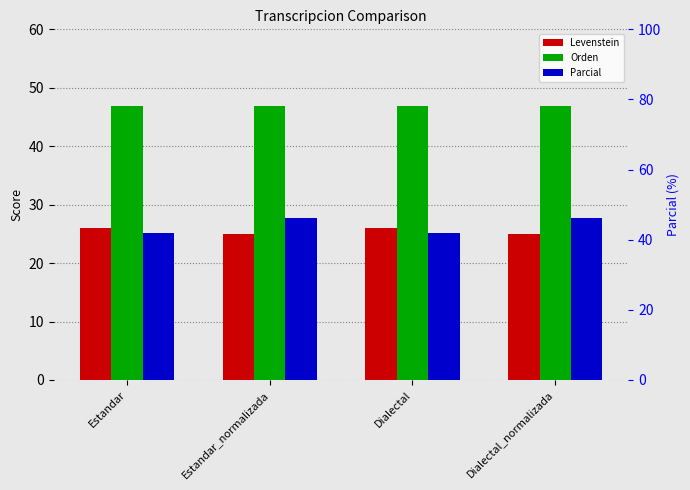

What is the value of the Orden bar at the 2nd from the left?

46.9